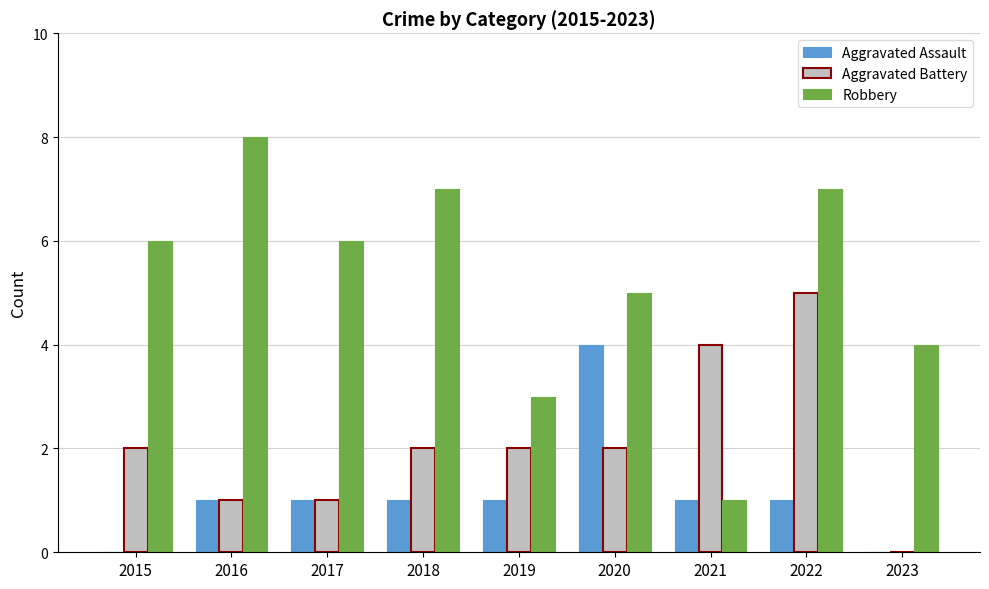

Which series changed the most between 2015 and 2016?

Robbery